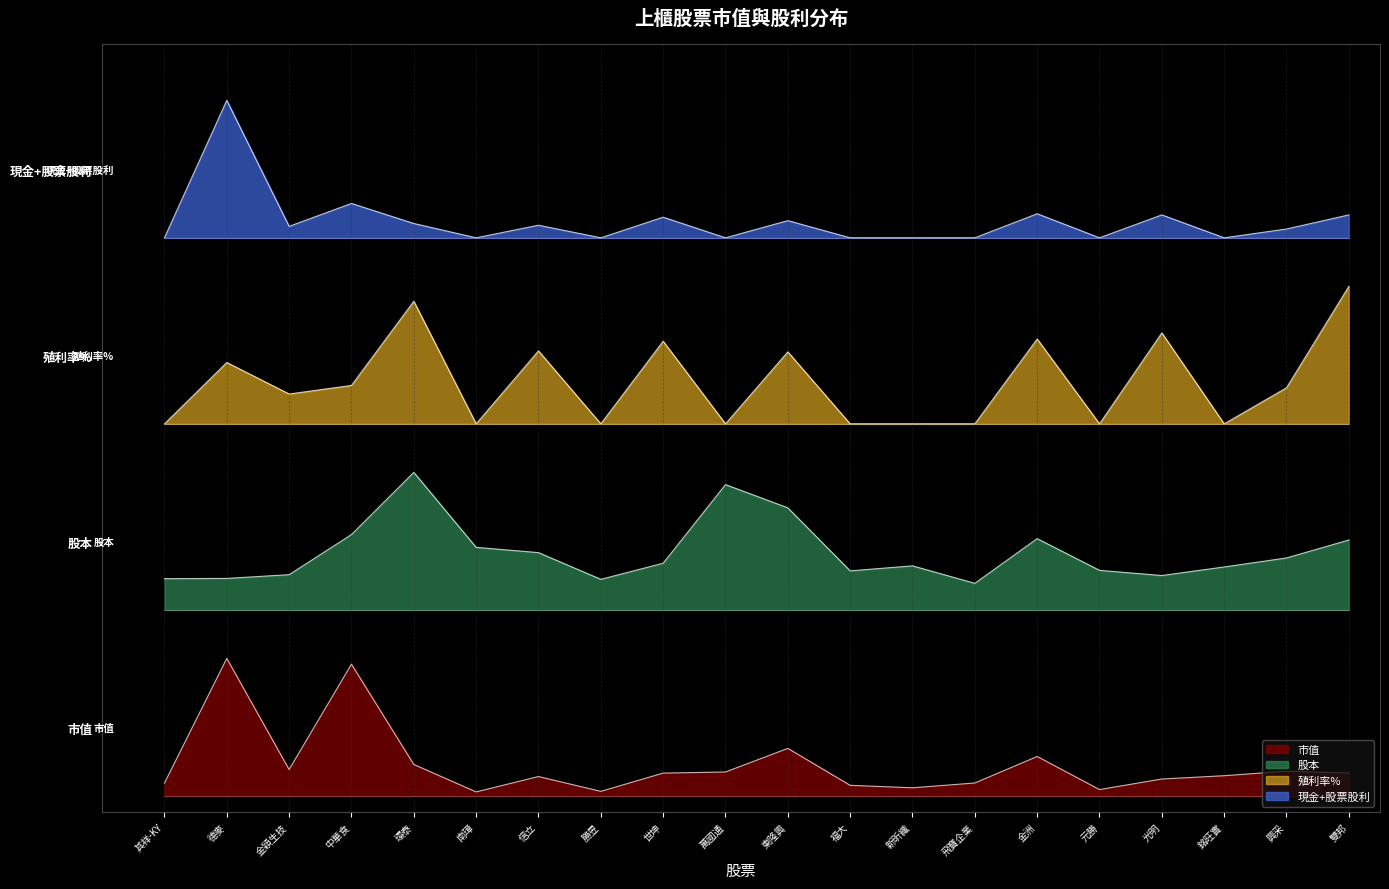

Rank the series at 其祥-KY from lowest to highest value.

市值, 股本, 殖利率%, 現金+股票股利